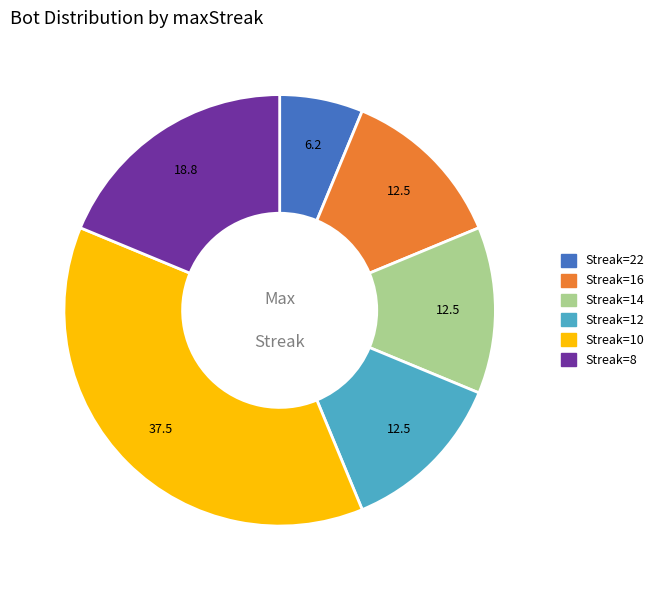

Does any single category account for the majority?

No